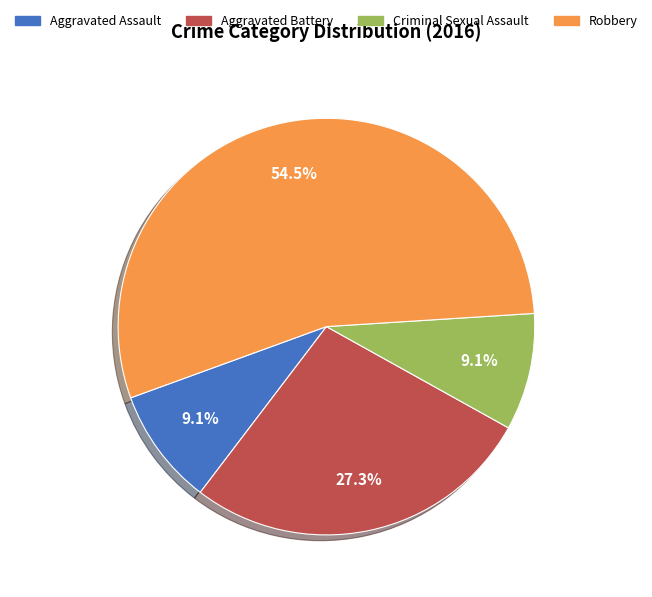

Is Robbery the majority of the pie?

Yes